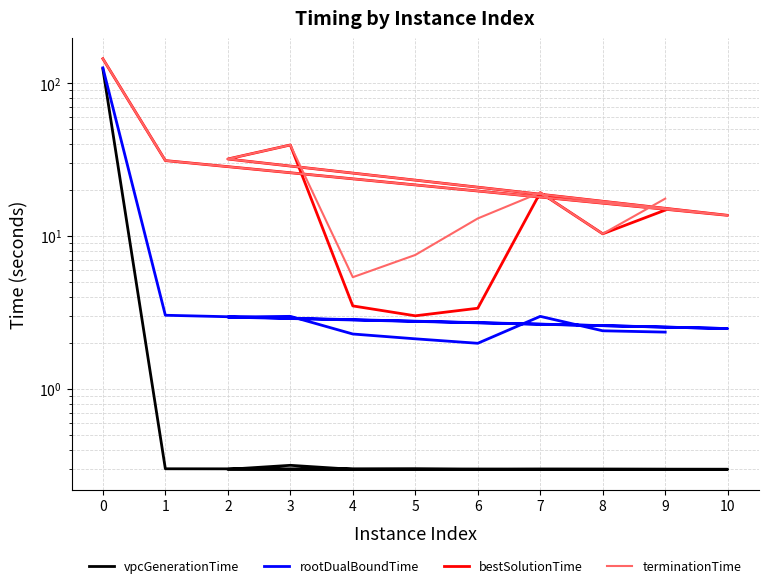

True or false: rootDualBoundTime has a value of 2.4 at 8.

True